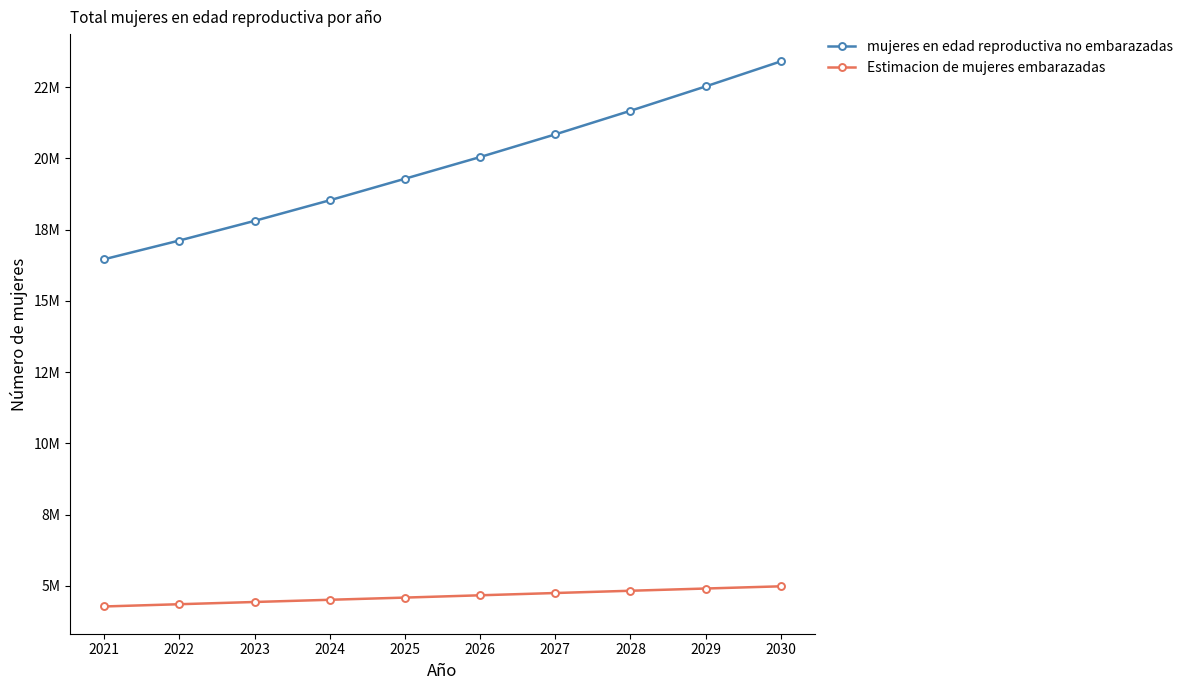

True or false: mujeres en edad reproductiva no embarazadas has more than 0 interior local peaks.

False